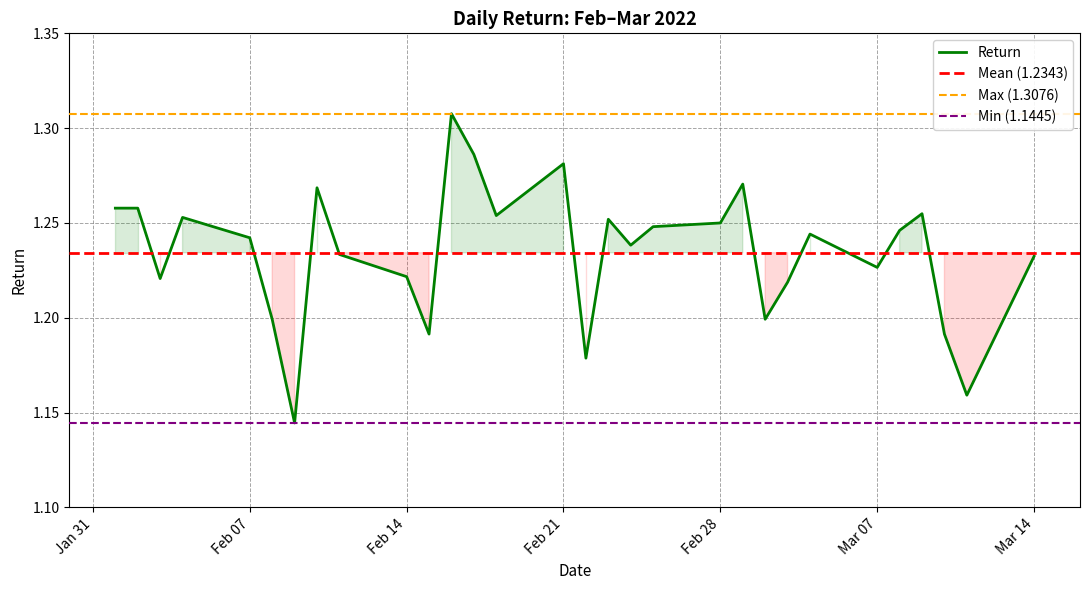

How many interior local peaks (higher than both neighbors) does the data have?

8